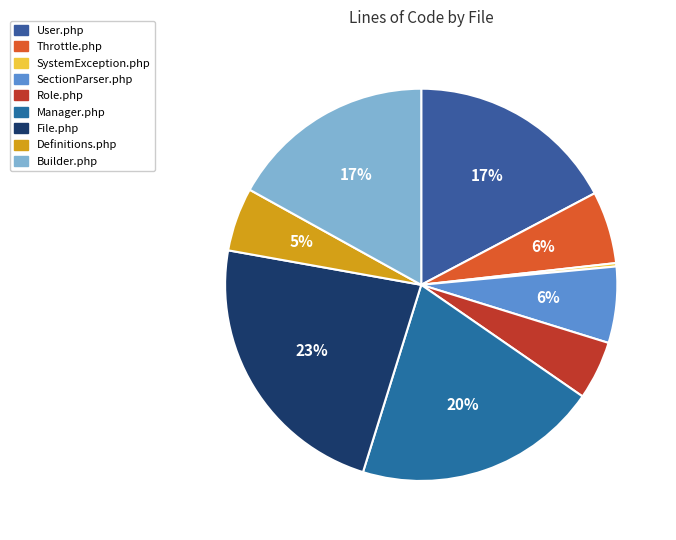

What is the change in value from SectionParser.php to File.php?

+722